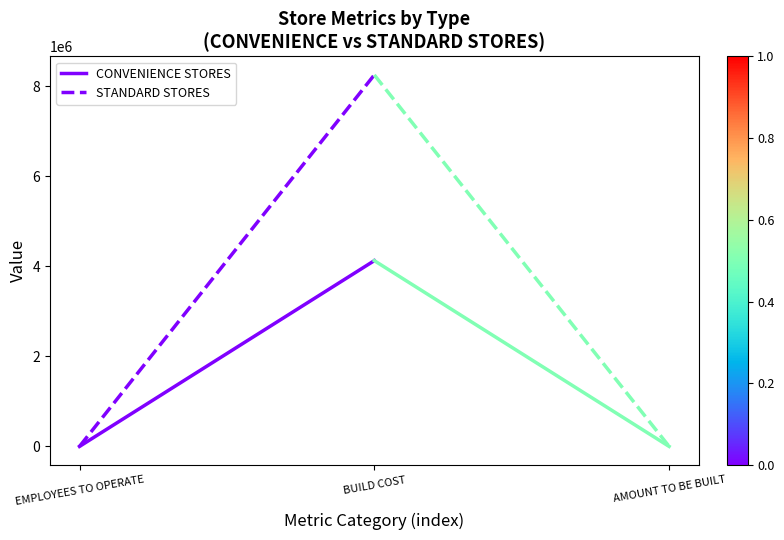

Reading right to left, extract all data points from this chart.

CONVENIENCE STORES: BUILD COST=4125000	EMPLOYEES TO OPERATE=30
STANDARD STORES: BUILD COST=8250000	EMPLOYEES TO OPERATE=15